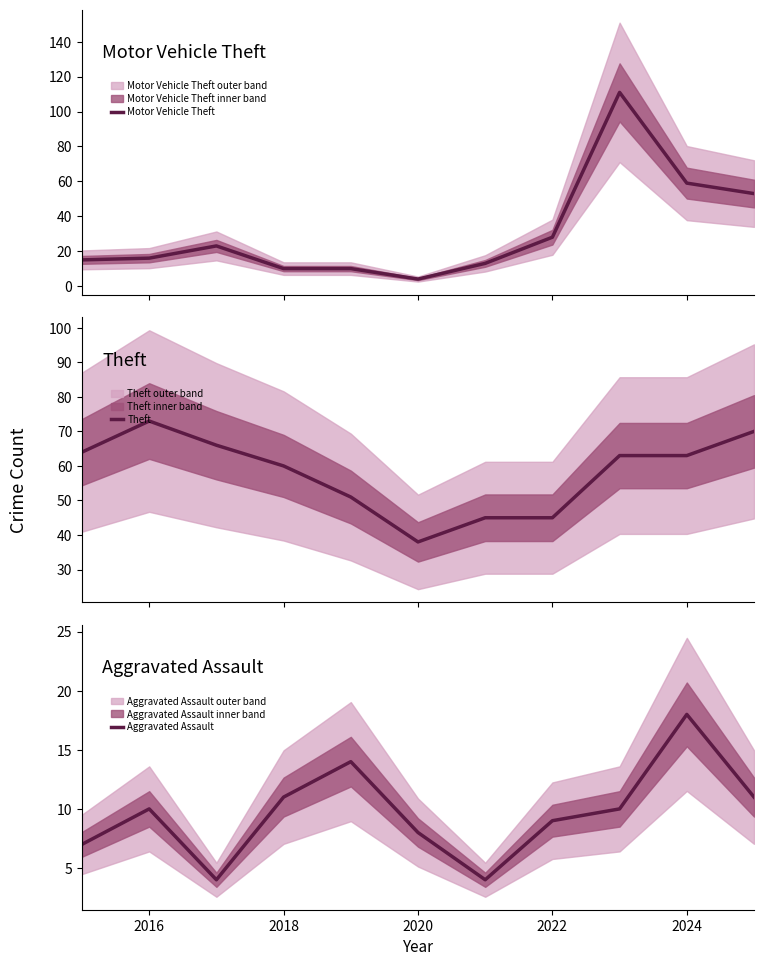

What is the difference between the maximum and minimum values in the Aggravated Assault series?

14